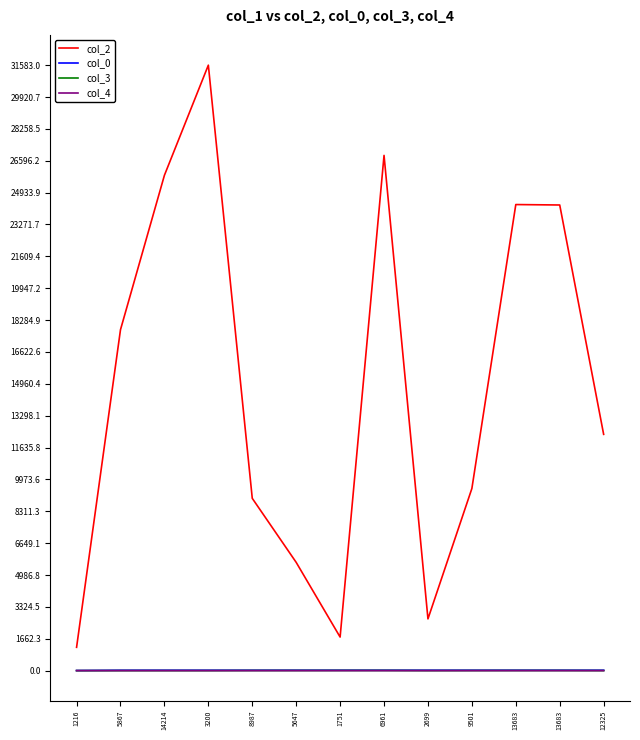

Is it true that col_4 equals -0.7 at 13683?

False